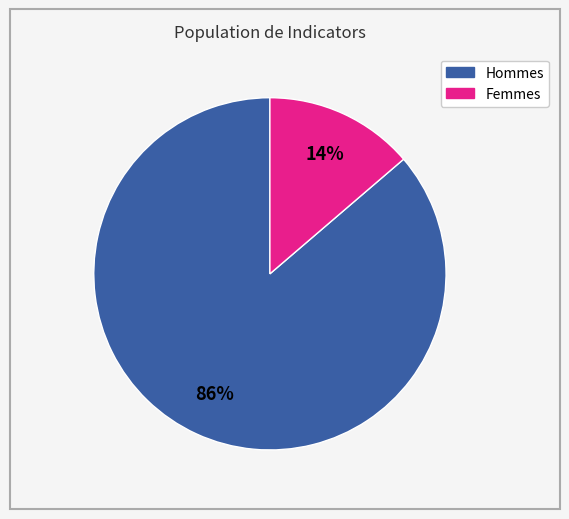

How many slices are in this pie chart?

2